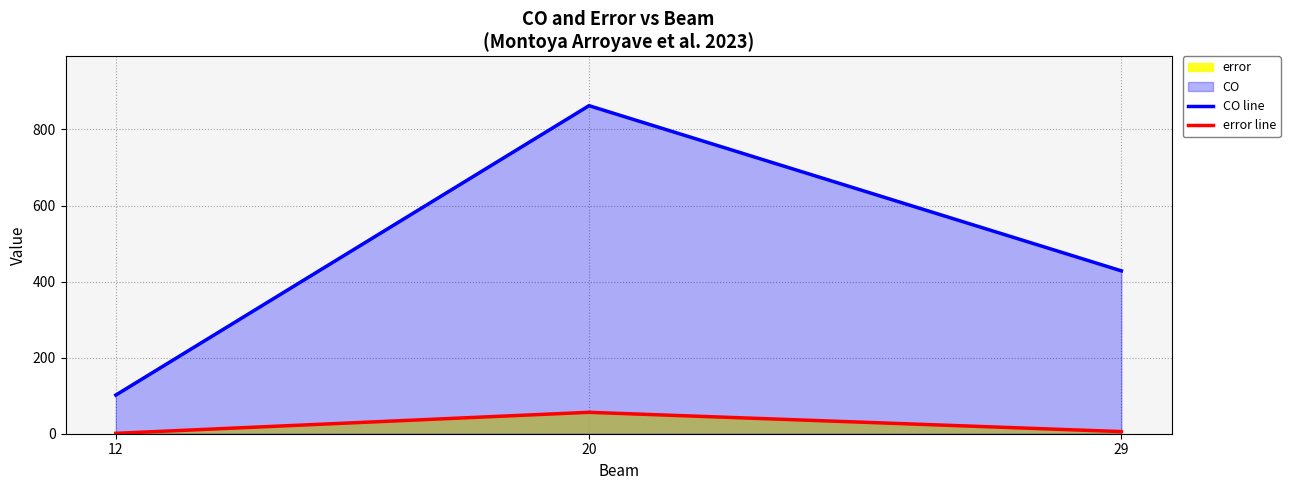

At which label does CO line first exceed 428?

20